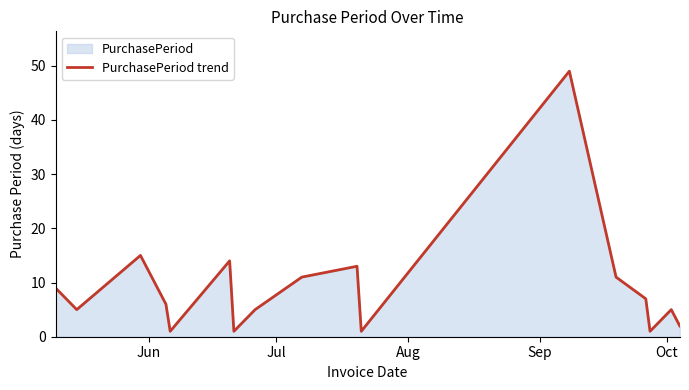

What is the sum of all values?

156